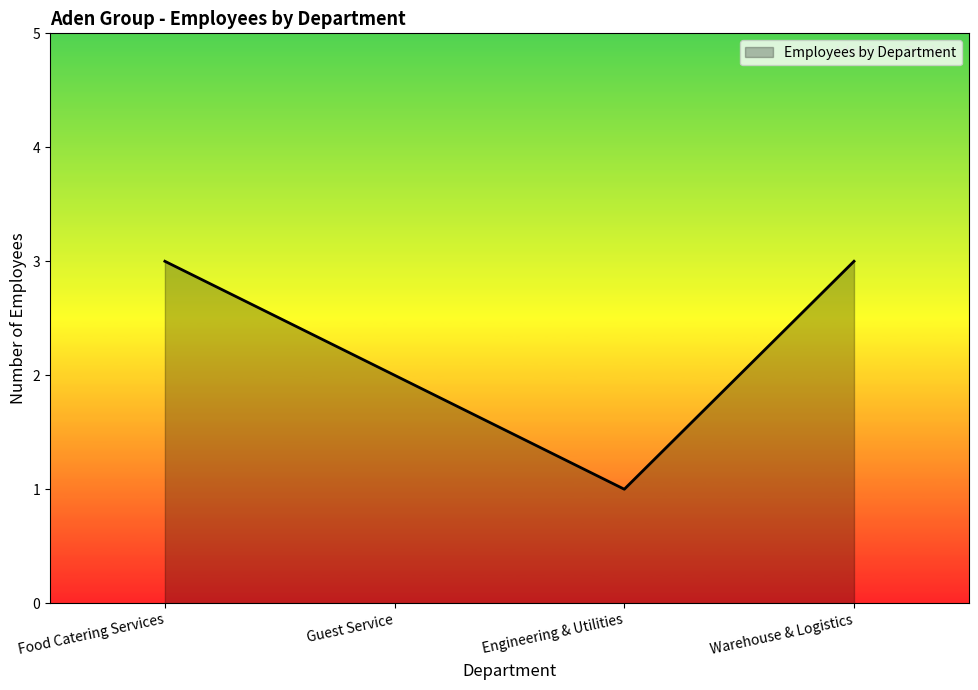

Reading right to left, extract all data points from this chart.

Warehouse & Logistics=3	Engineering & Utilities=1	Guest Service=2	Food Catering Services=3